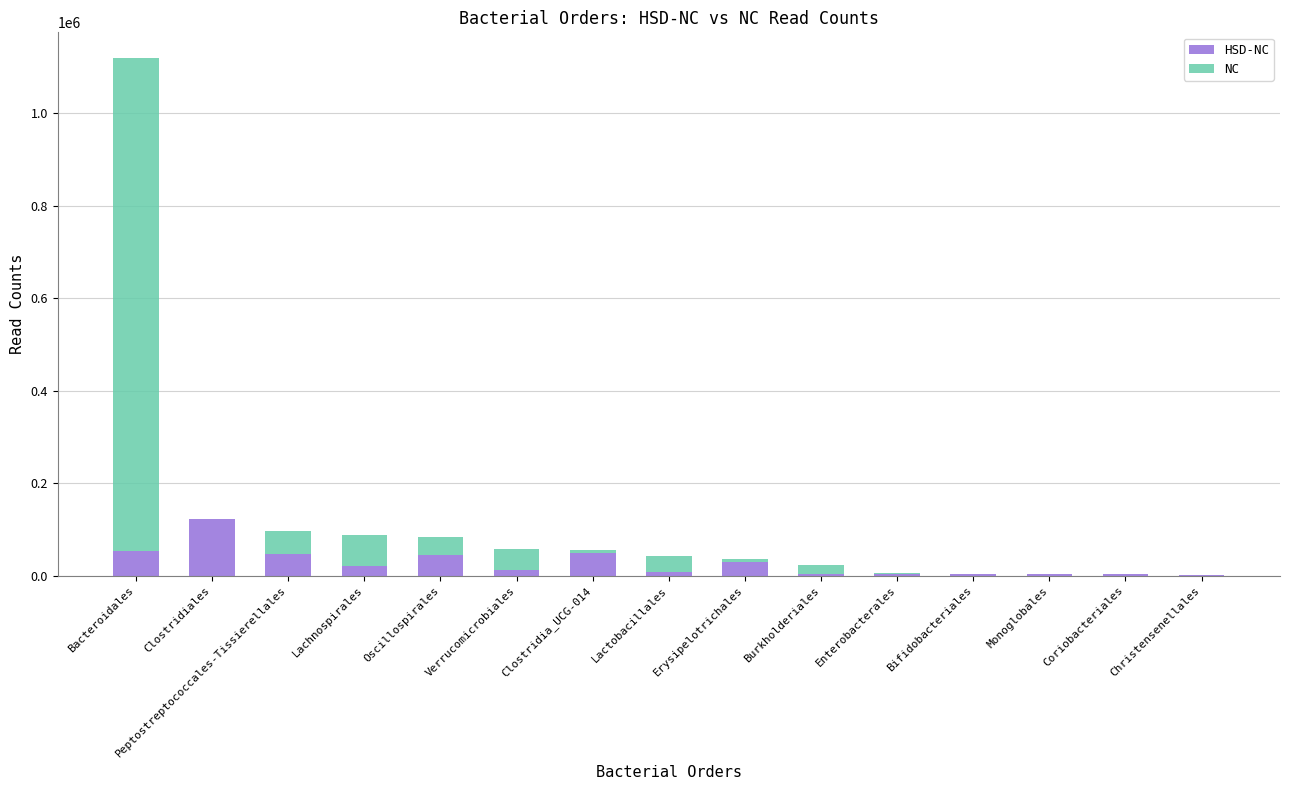

What is the total value across all series at Oscillospirales?

84195